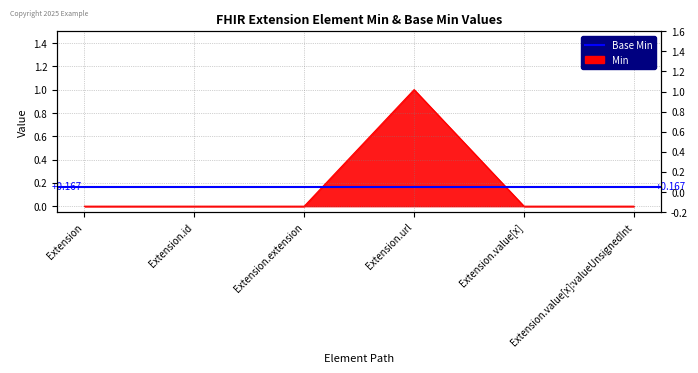

Reading right to left, what are all the values shown in this chart?

Extension.value[x]:valueUnsignedInt=0	Extension.value[x]=0	Extension.url=1	Extension.extension=0	Extension.id=0	Extension=0